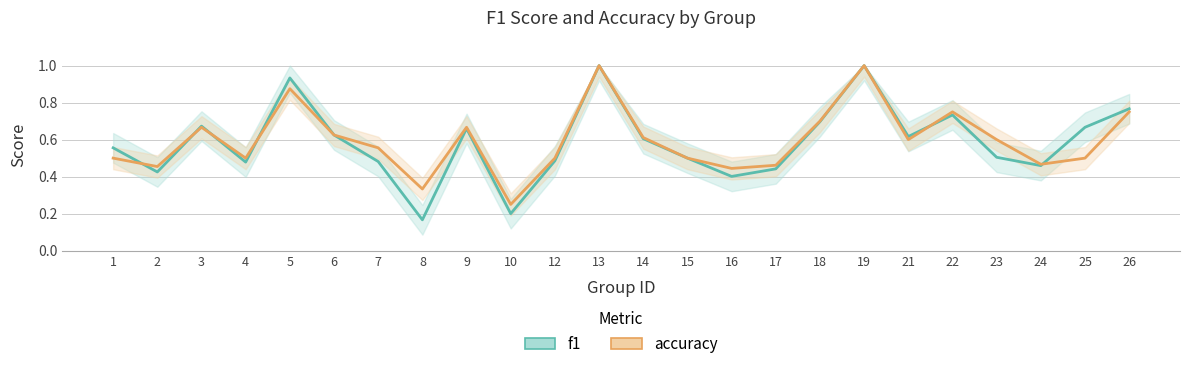

How many interior local peaks does the accuracy series have?

6